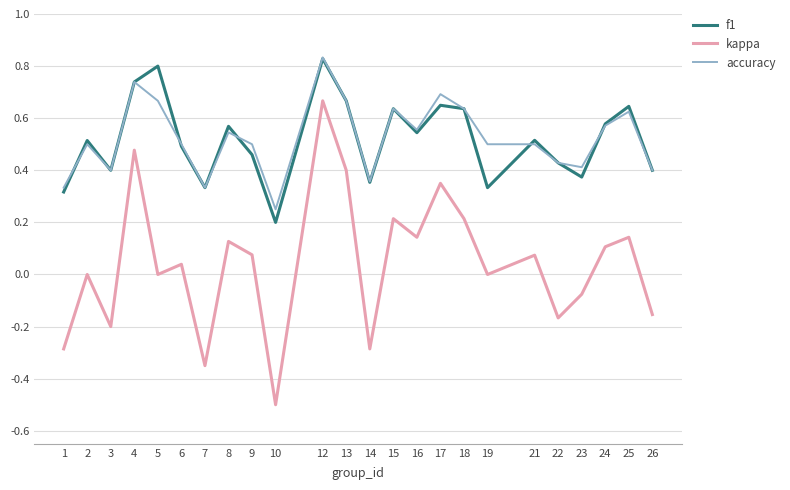

Which series has the widest spread of values?

kappa